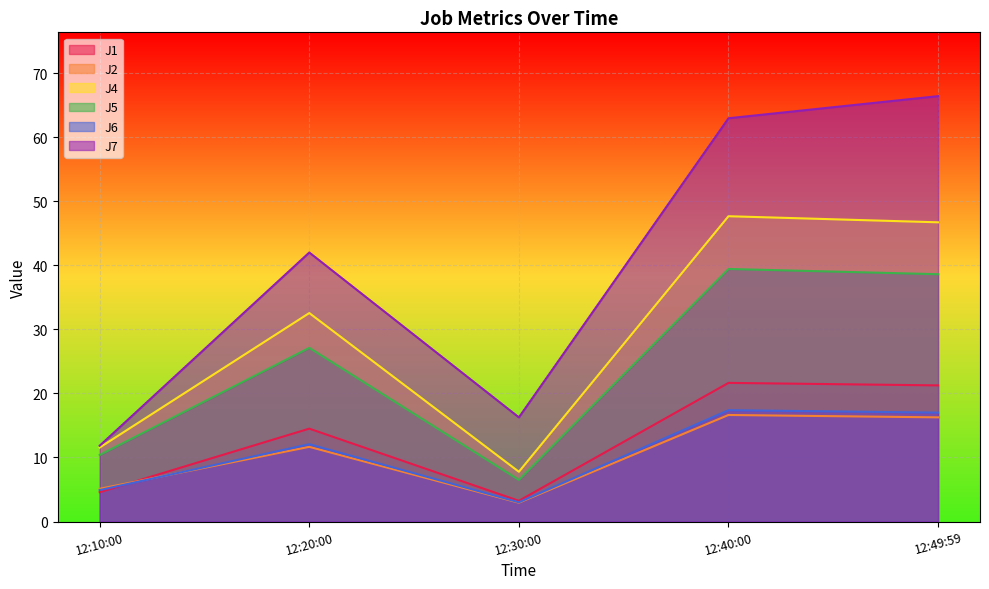

True or false: J6 and J4 cross at least once.

False